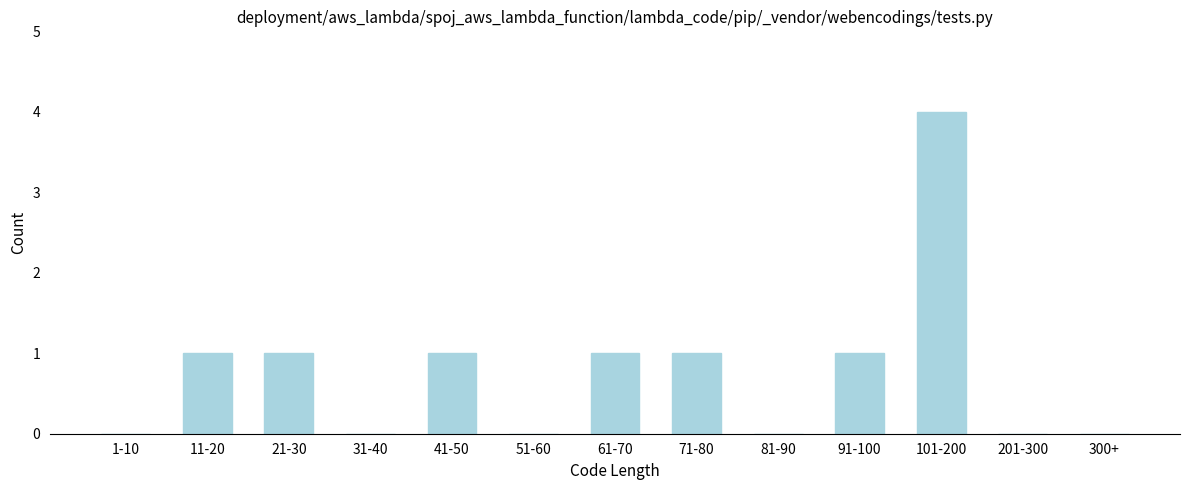

Reading right to left, what are all the values shown in this chart?

300+=0	201-300=0	101-200=4	91-100=1	81-90=0	71-80=1	61-70=1	51-60=0	41-50=1	31-40=0	21-30=1	11-20=1	1-10=0